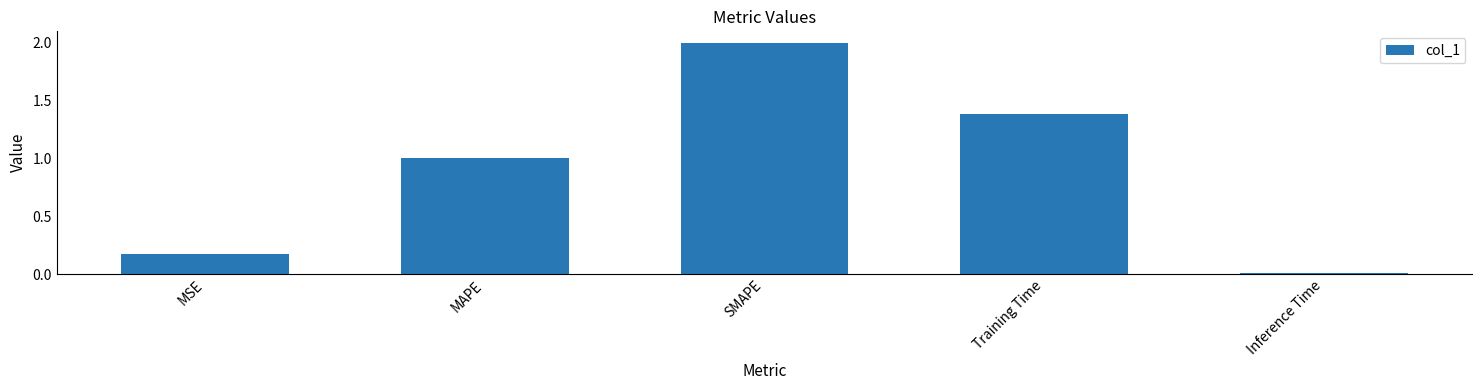

What position from the right is Training Time?

2